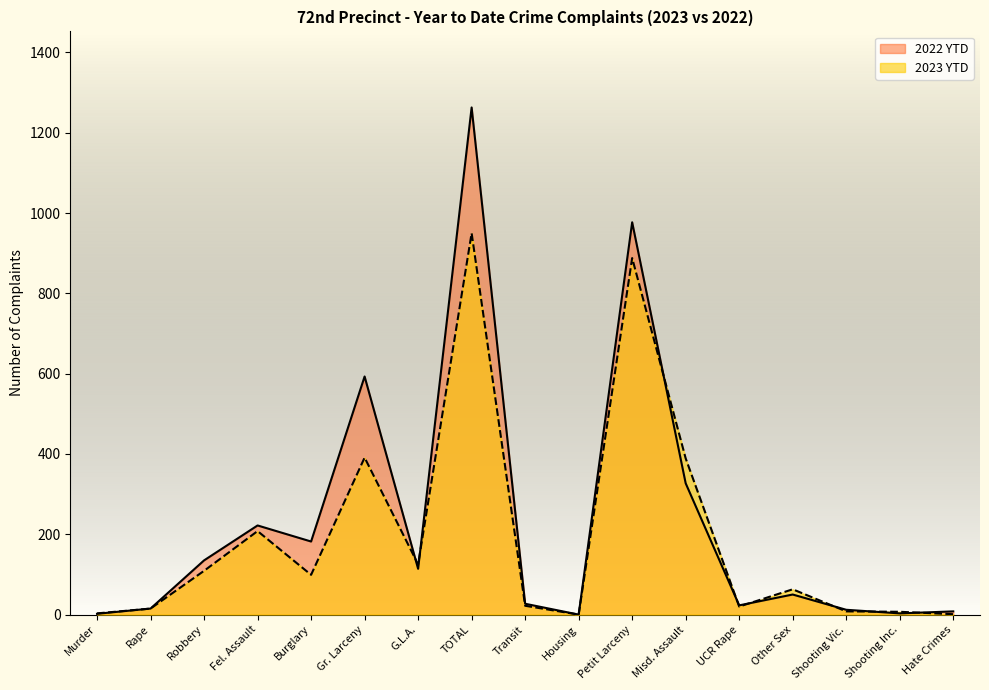

How many times do 2022 YTD and 2023 YTD cross each other?

8